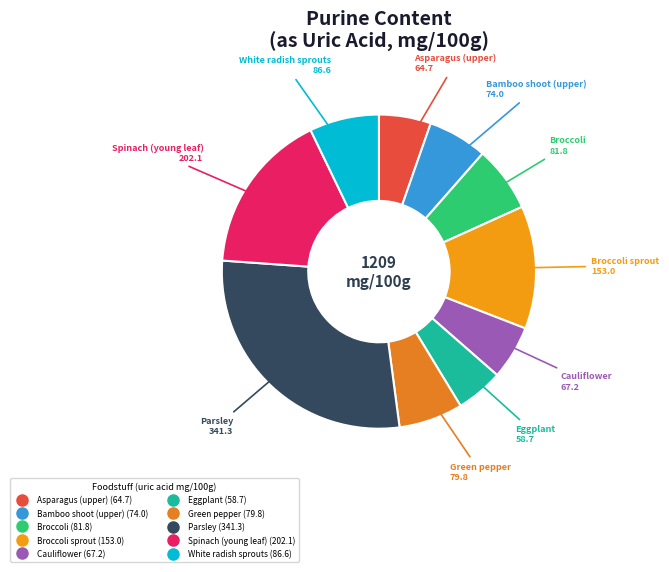

Is there a majority slice in this chart?

No